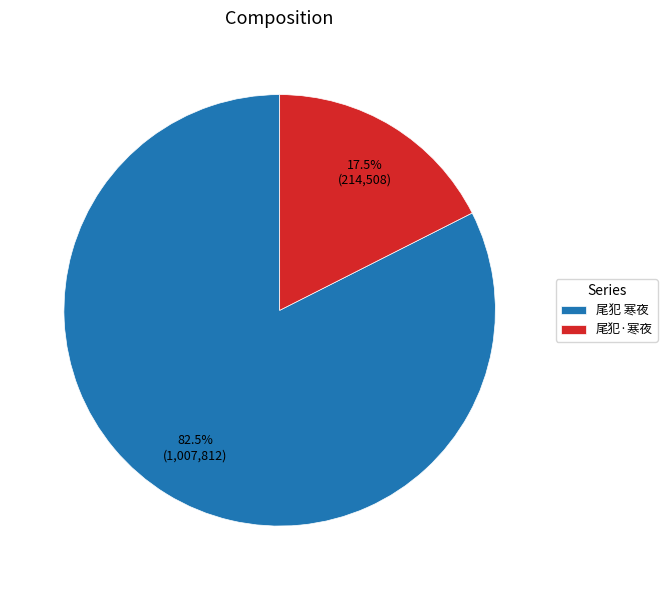

Does 尾犯 寒夜 account for over 50% of the chart?

Yes